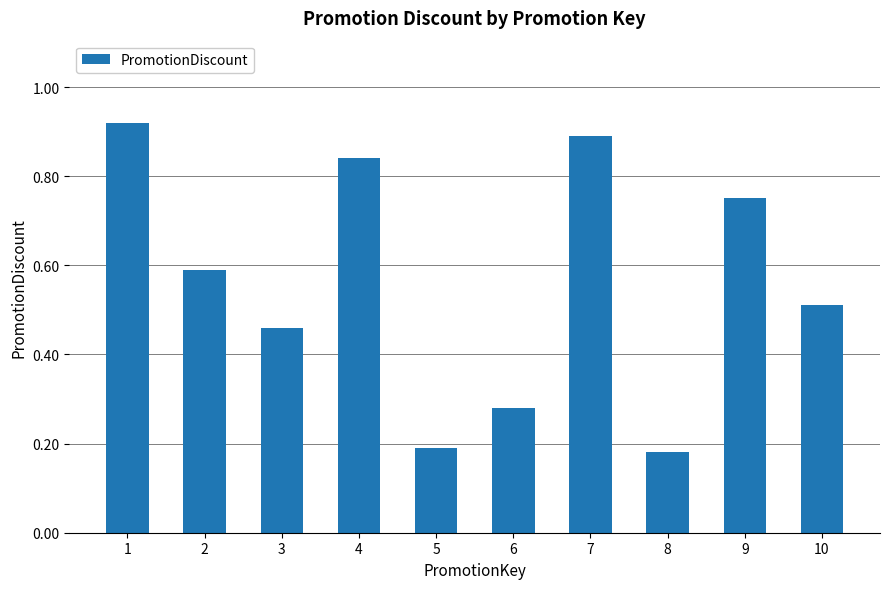

Rank the categories by value from highest to lowest.

1, 7, 4, 9, 2, 10, 3, 6, 5, 8